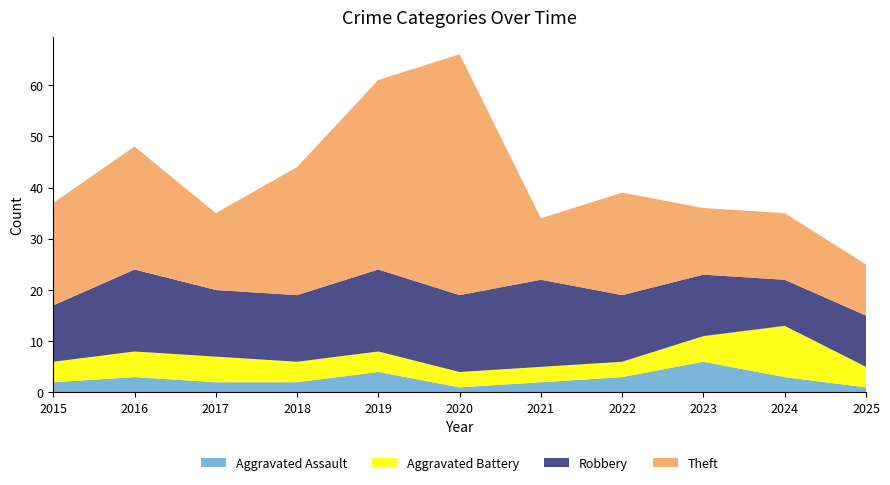

Reading left to right, extract all data points from this chart.

Aggravated Assault: 2	3	2	2	4	1	2	3	6	3	1
Aggravated Battery: 4	5	5	4	4	3	3	3	5	10	4
Robbery: 11	16	13	13	16	15	17	13	12	9	10
Theft: 20	24	15	25	37	47	12	20	13	13	10